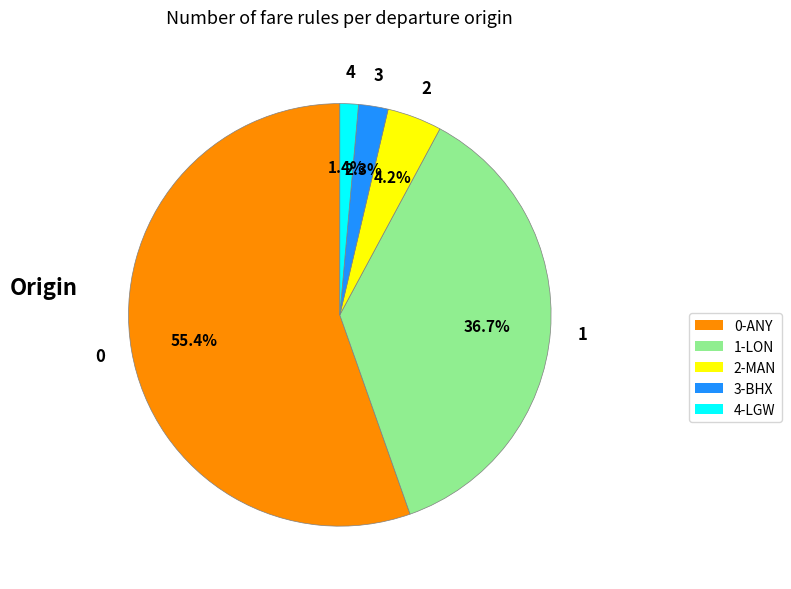

Which category accounts for the majority?

0-ANY